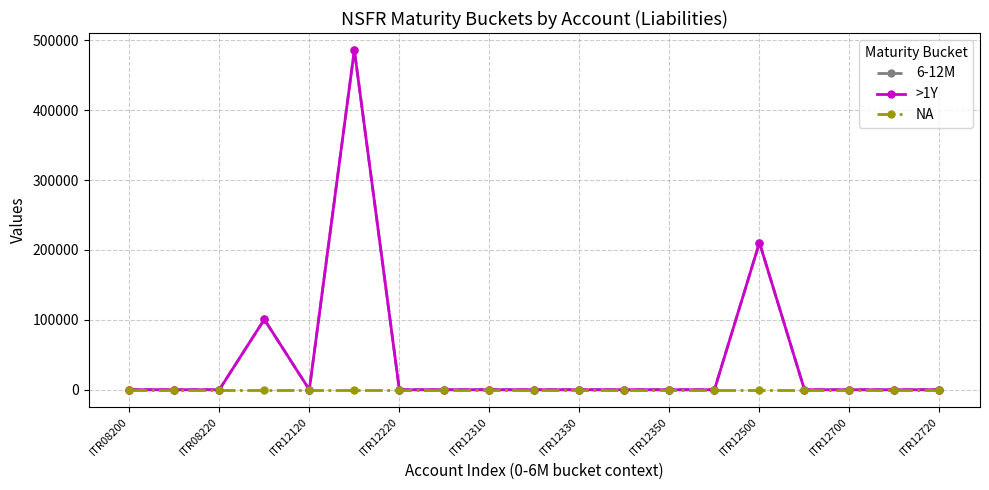

How many data points does each series have?

19